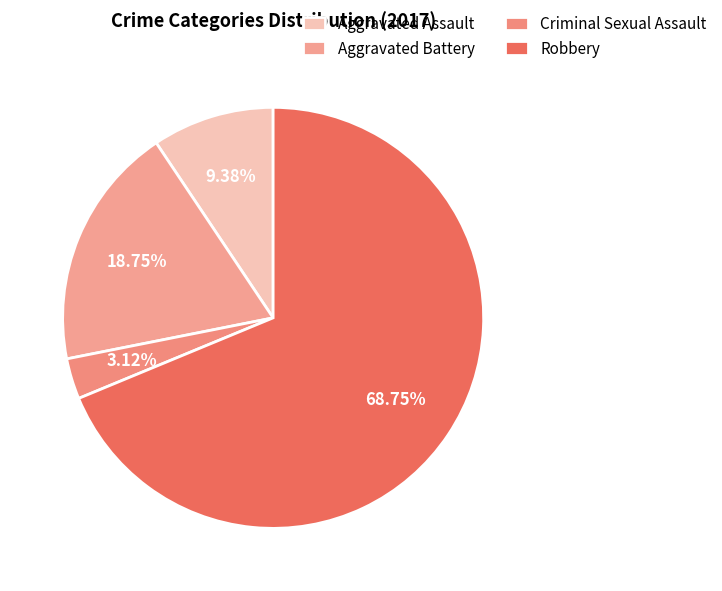

To the nearest percent, what is the difference between the Aggravated Assault and Criminal Sexual Assault slice percentages?

6%